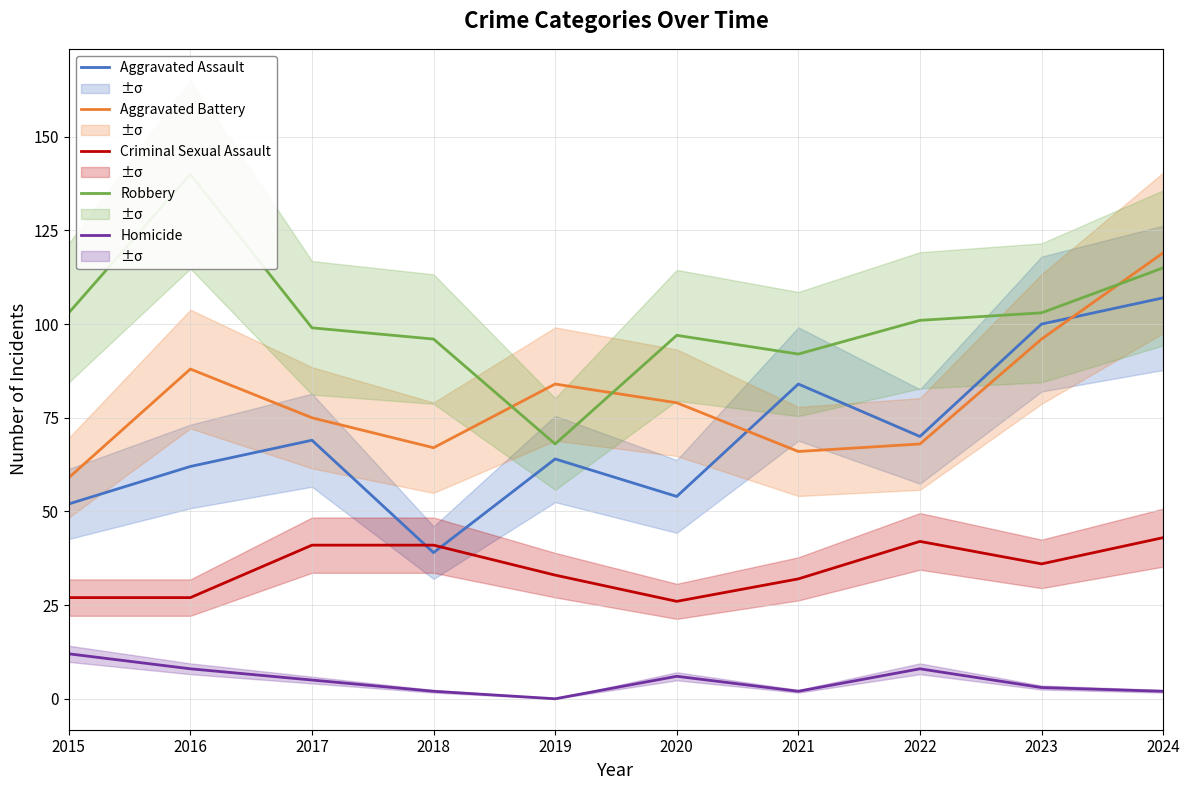

How many values in the Robbery series exceed 101?

4